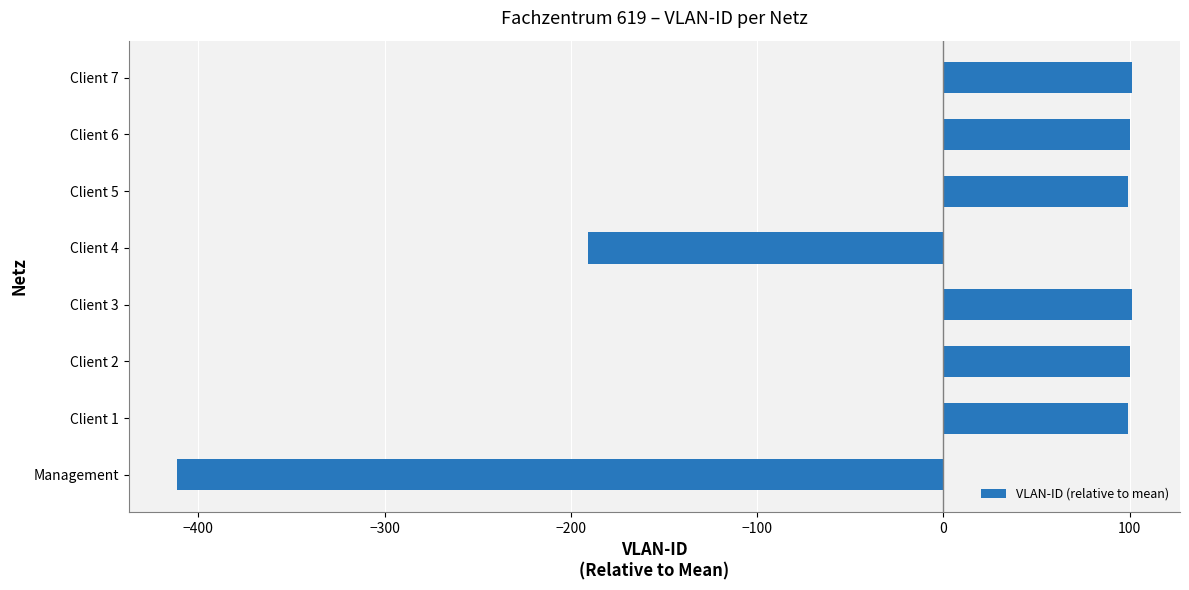

At which category does the chart reach its minimum across all series?

Management